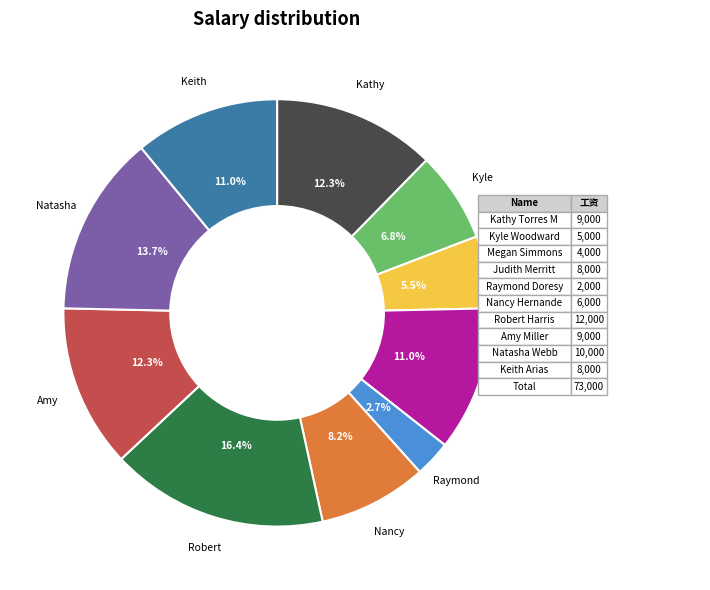

To the nearest percent, what is the difference between the largest and smallest slice percentages?

14%